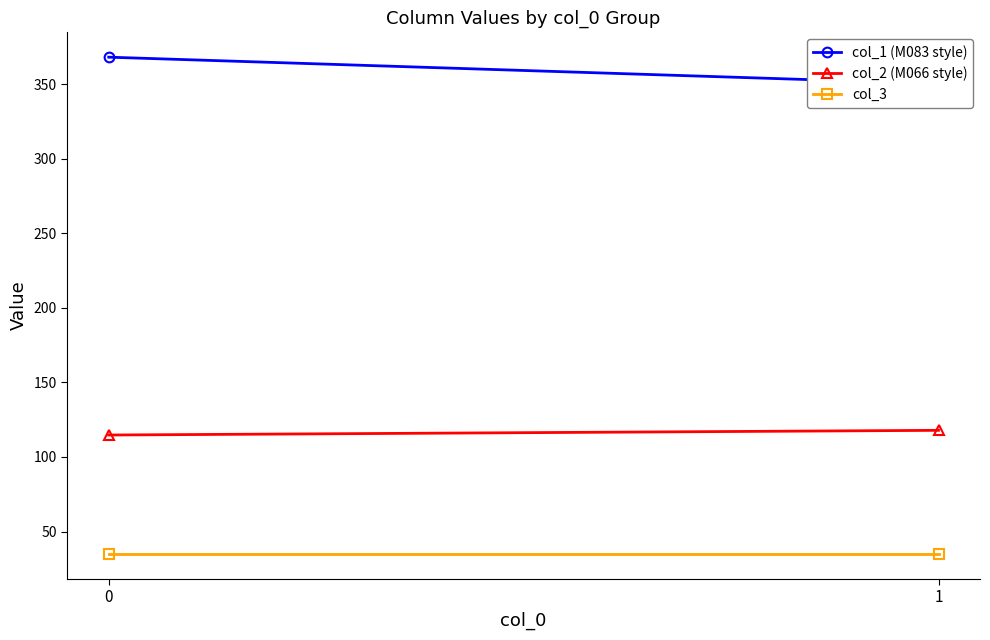

Read the col_3 value at 0.

35.0